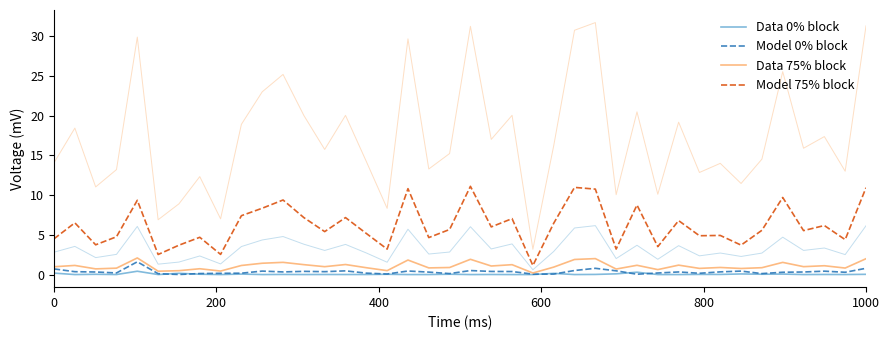

True or false: Model 75% block and Data 0% block intersect in this chart.

False